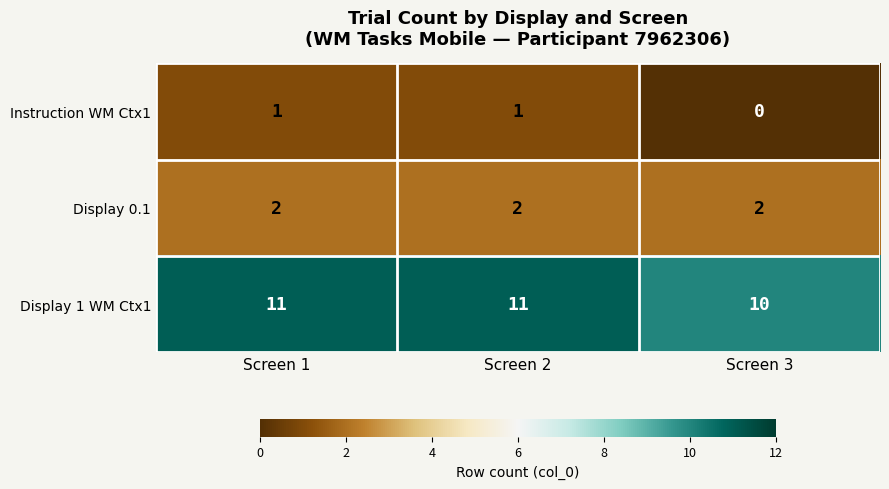

True or false: Instruction WM Ctx1 has a value of 1 at Screen 1.

True